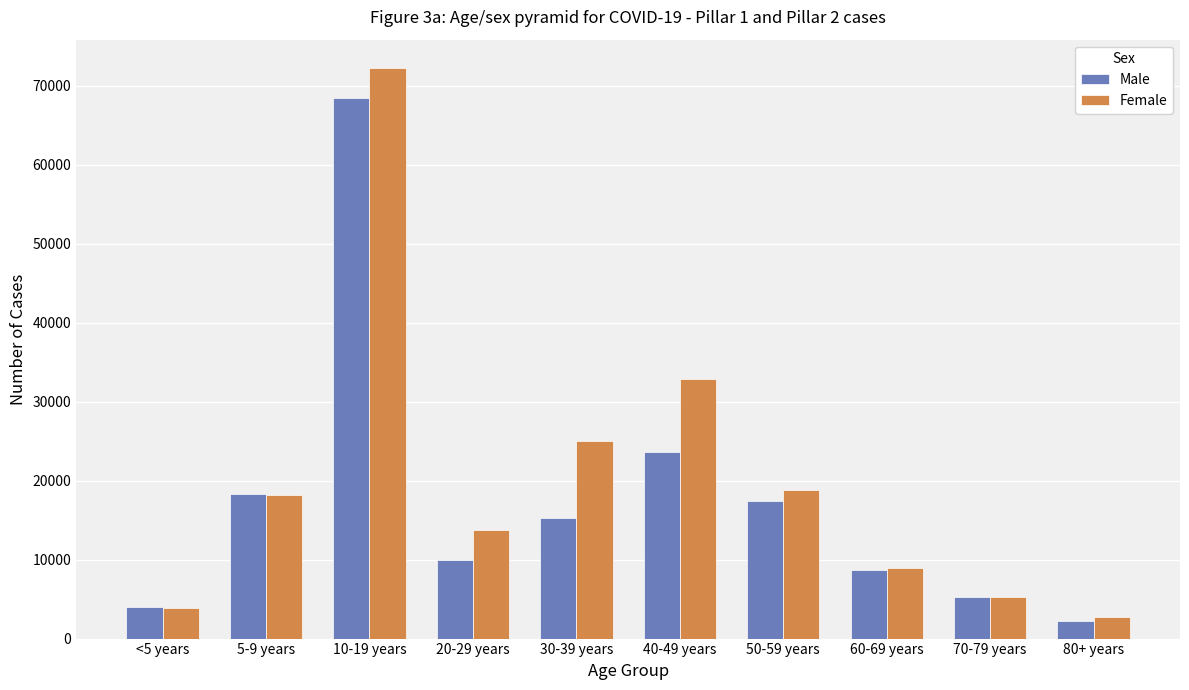

How many distinct data groups are displayed?

2